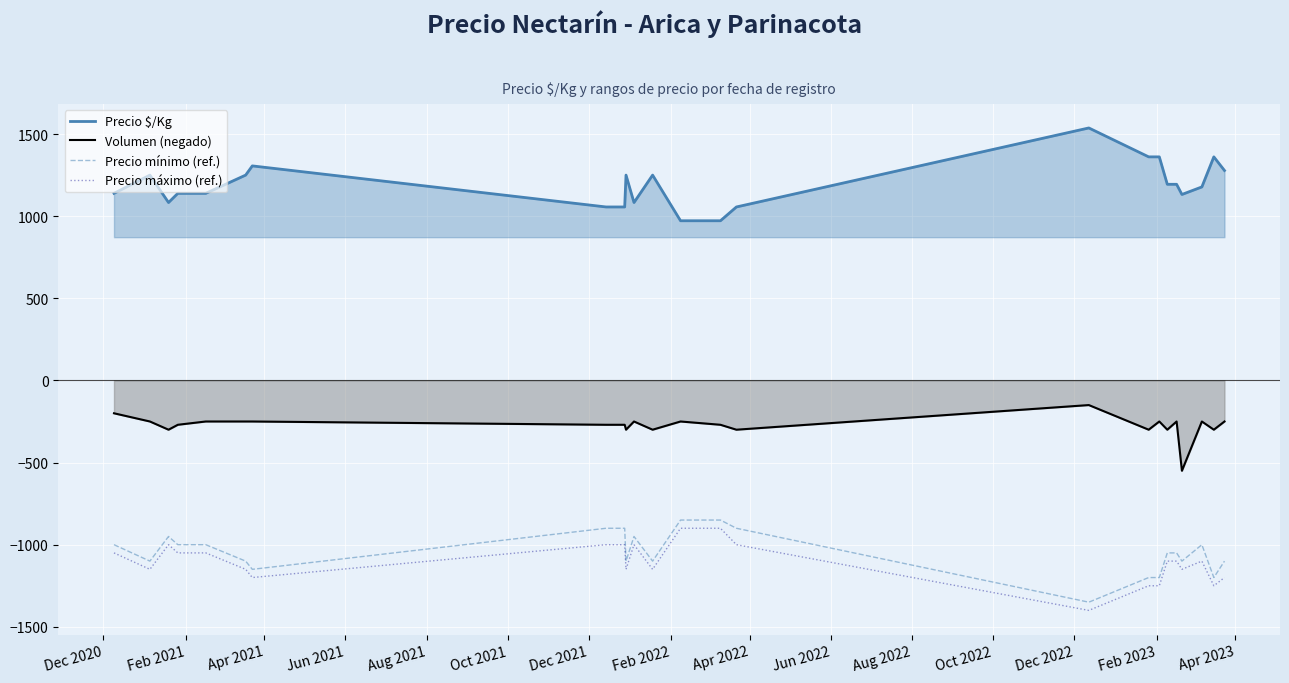

List the series in order of their peak value, highest first.

Precio $/Kg, Volumen (negado), Precio mínimo (ref.), Precio máximo (ref.)